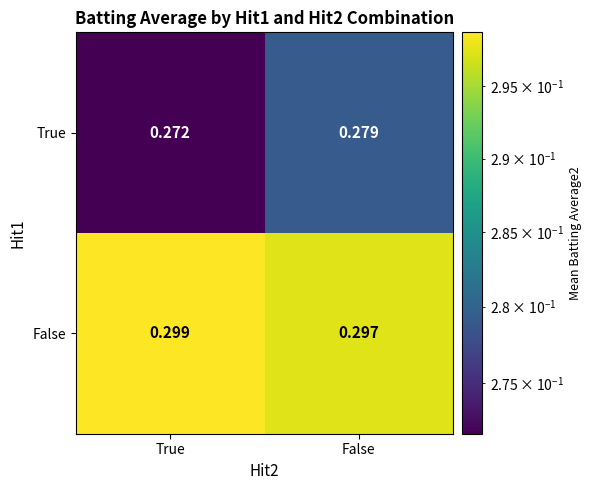

Which series has the widest spread of values?

True